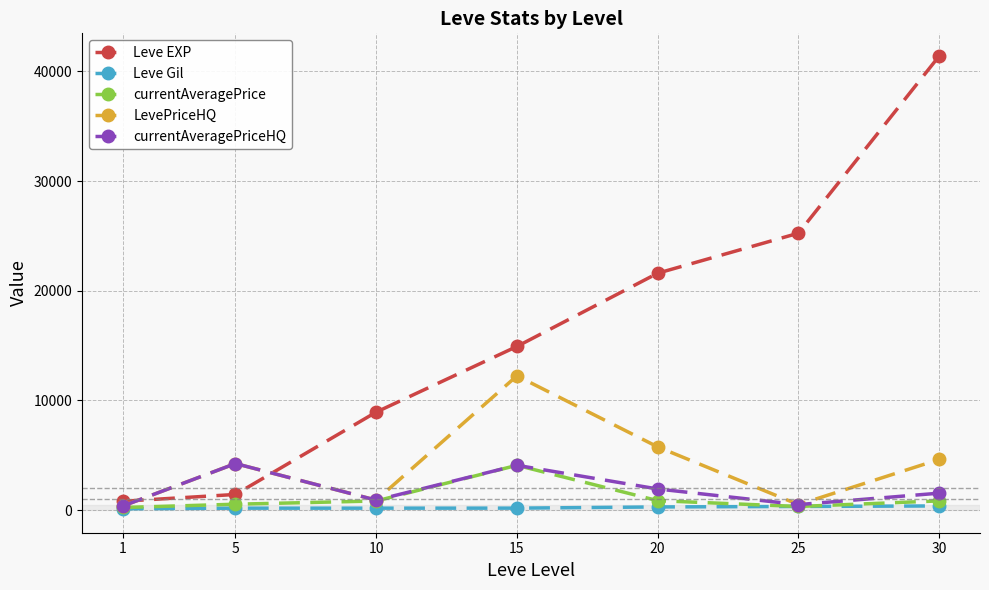

Which series has the largest range (max minus min)?

Leve EXP